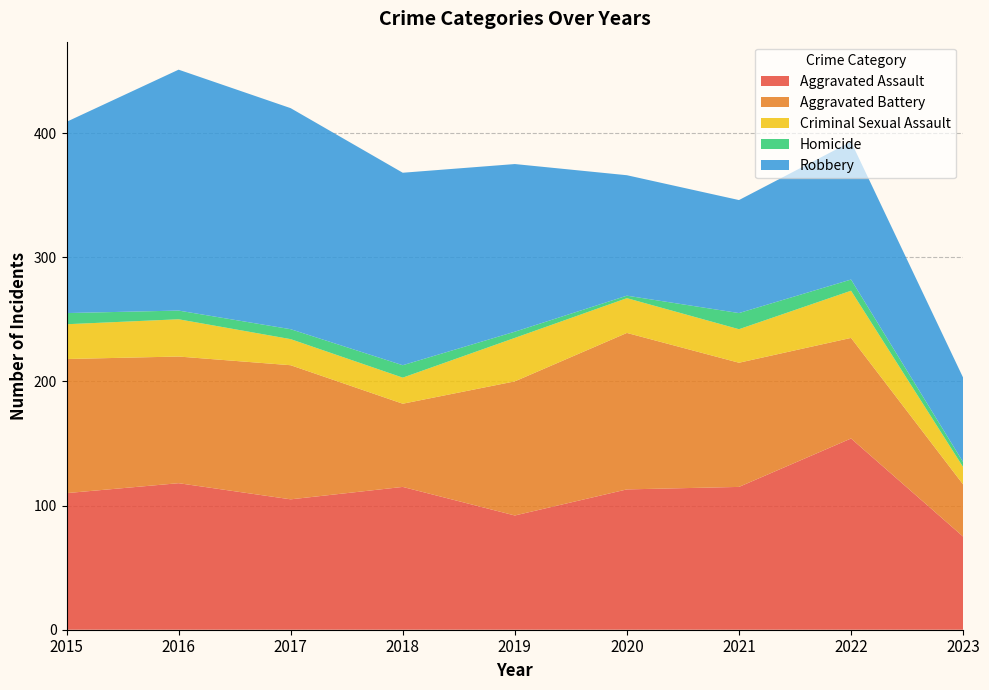

Reading left to right, list all the values displayed in this chart.

Aggravated Assault: 2015=110	2016=118	2017=105	2018=115	2019=92	2020=113	2021=115	2022=154	2023=75
Aggravated Battery: 2015=108	2016=102	2017=108	2018=67	2019=108	2020=126	2021=100	2022=81	2023=42
Criminal Sexual Assault: 2015=28	2016=30	2017=21	2018=21	2019=35	2020=28	2021=27	2022=38	2023=14
Homicide: 2015=9	2016=7	2017=8	2018=10	2019=5	2020=2	2021=13	2022=9	2023=4
Robbery: 2015=154	2016=194	2017=178	2018=155	2019=135	2020=97	2021=91	2022=111	2023=68